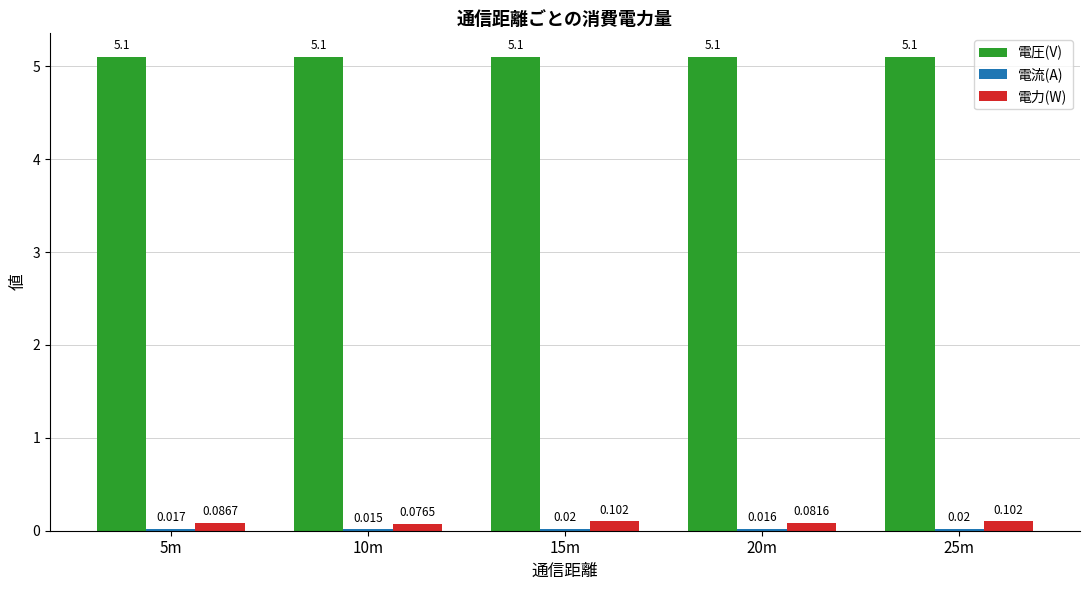

What is the spread (max minus min) of values at 20m?

5.1